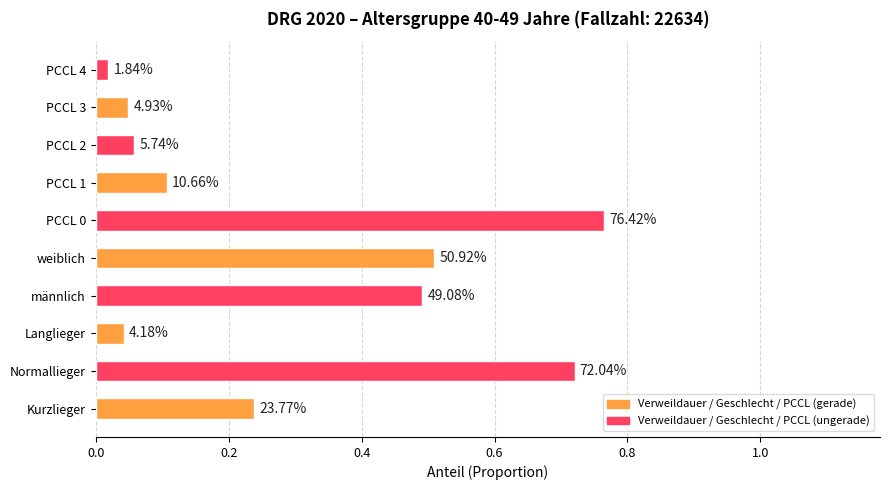

What is the maximum value shown in the chart?

0.8